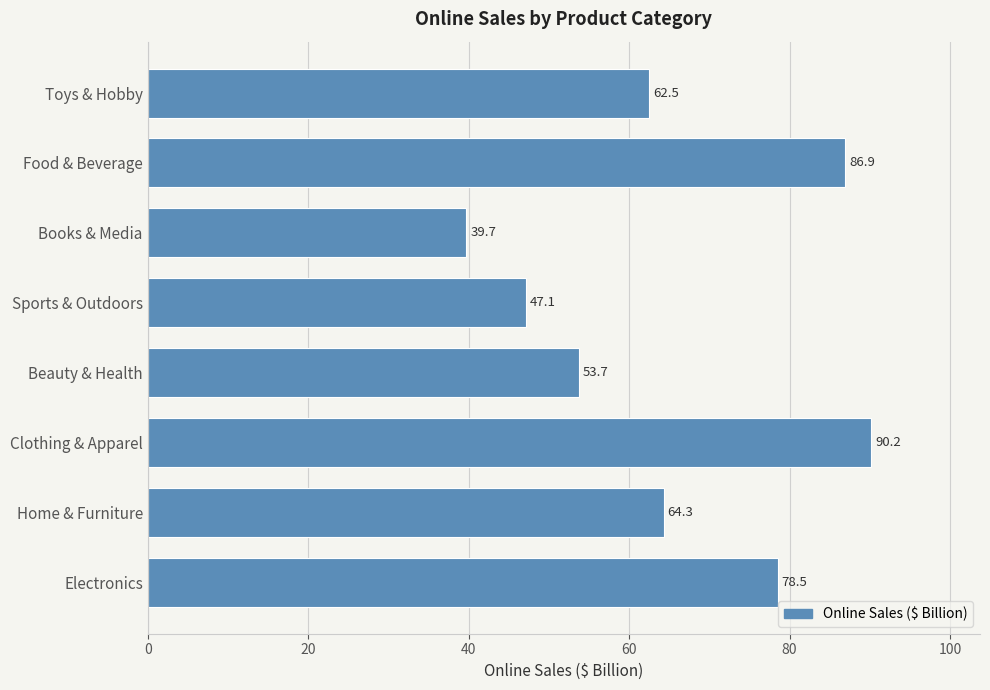

Rank the categories by value from highest to lowest.

Clothing & Apparel, Food & Beverage, Electronics, Home & Furniture, Toys & Hobby, Beauty & Health, Sports & Outdoors, Books & Media